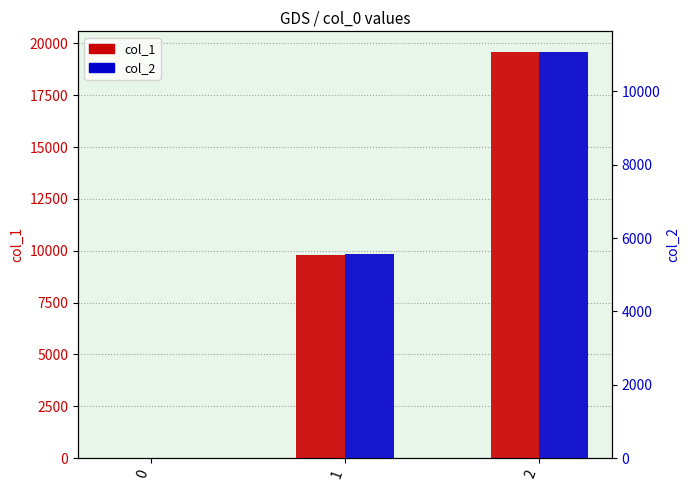

True or false: col_1 has a value of 9807 at 1.

True